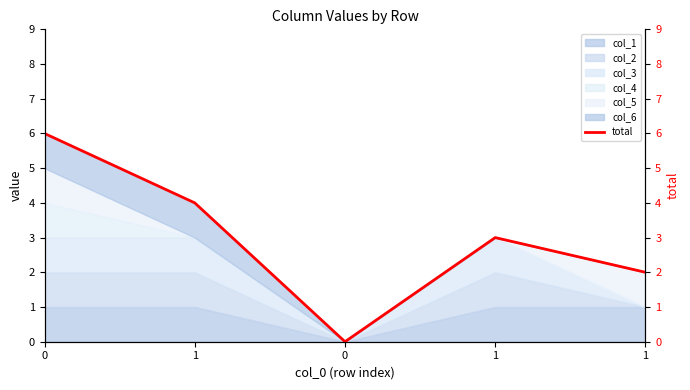

Count the values in the range 2 to 4.

3